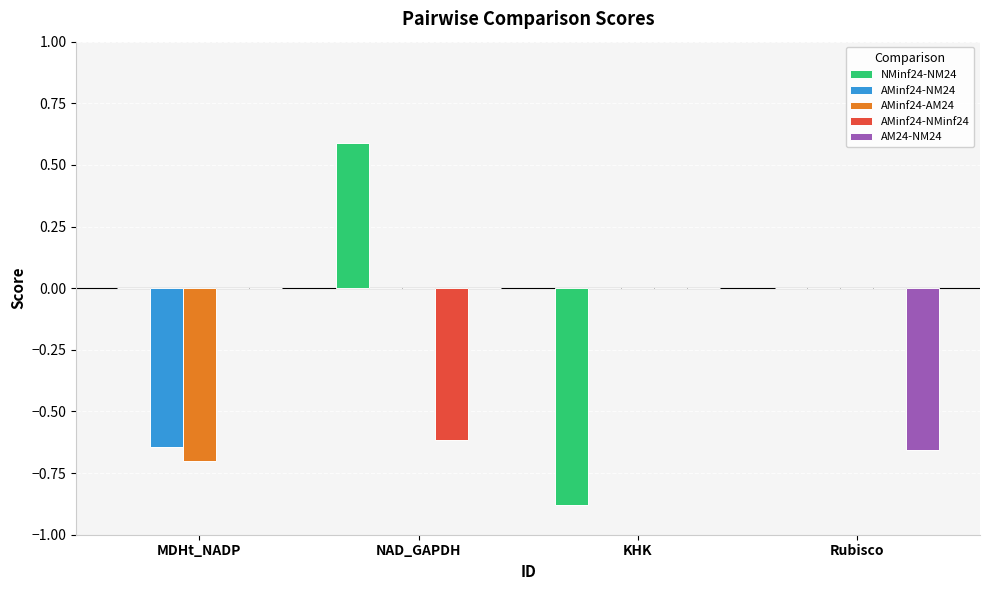

The AMinf24-AM24 series shows 0.0 at KHK. True or false?

True